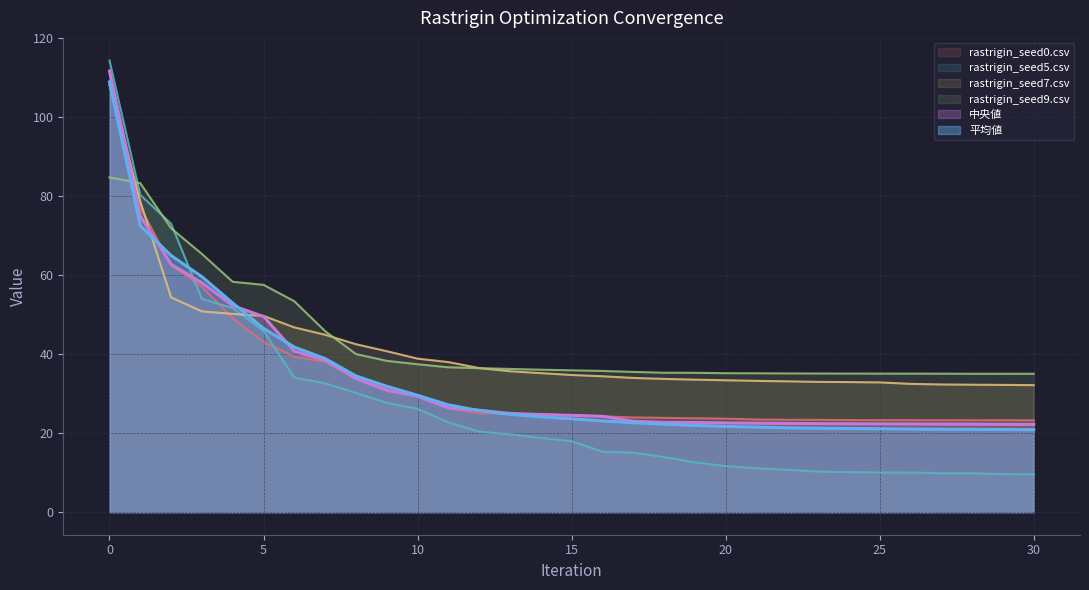

What is the highest value of the rastrigin_seed5.csv series?

114.4